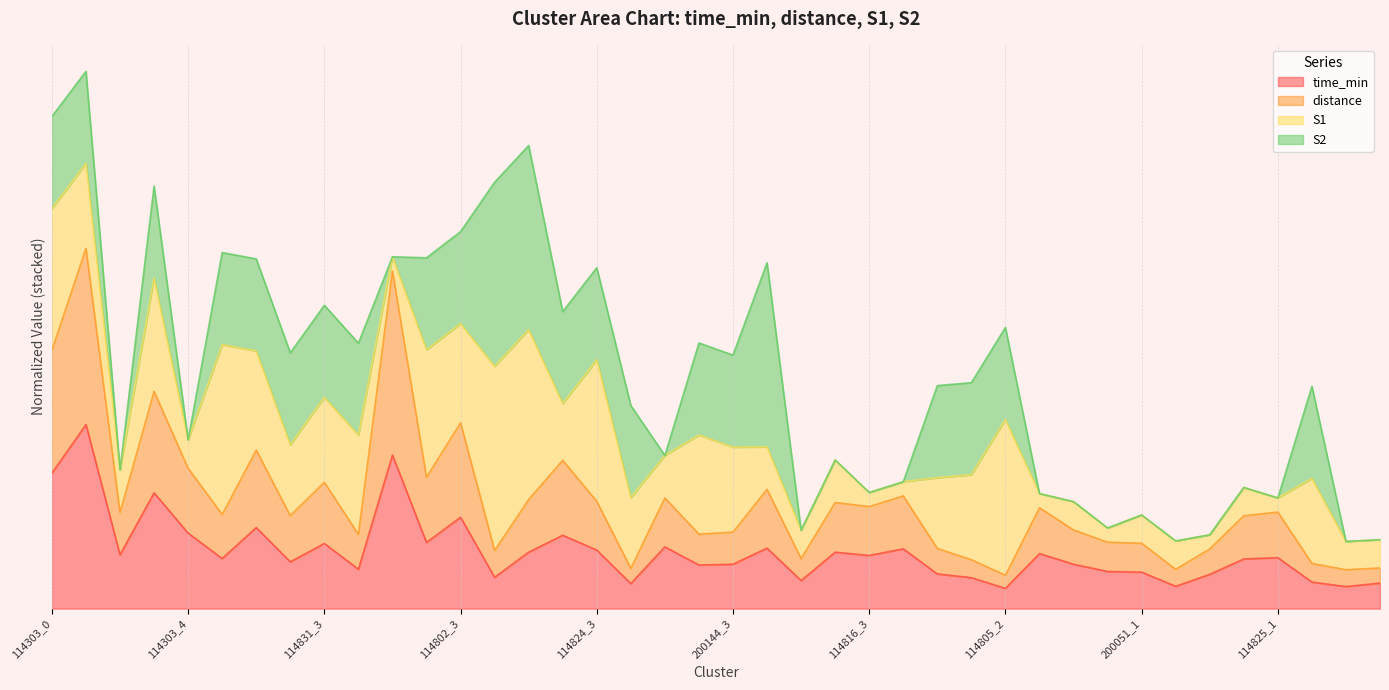

Read the distance value at 114816_4.

0.6